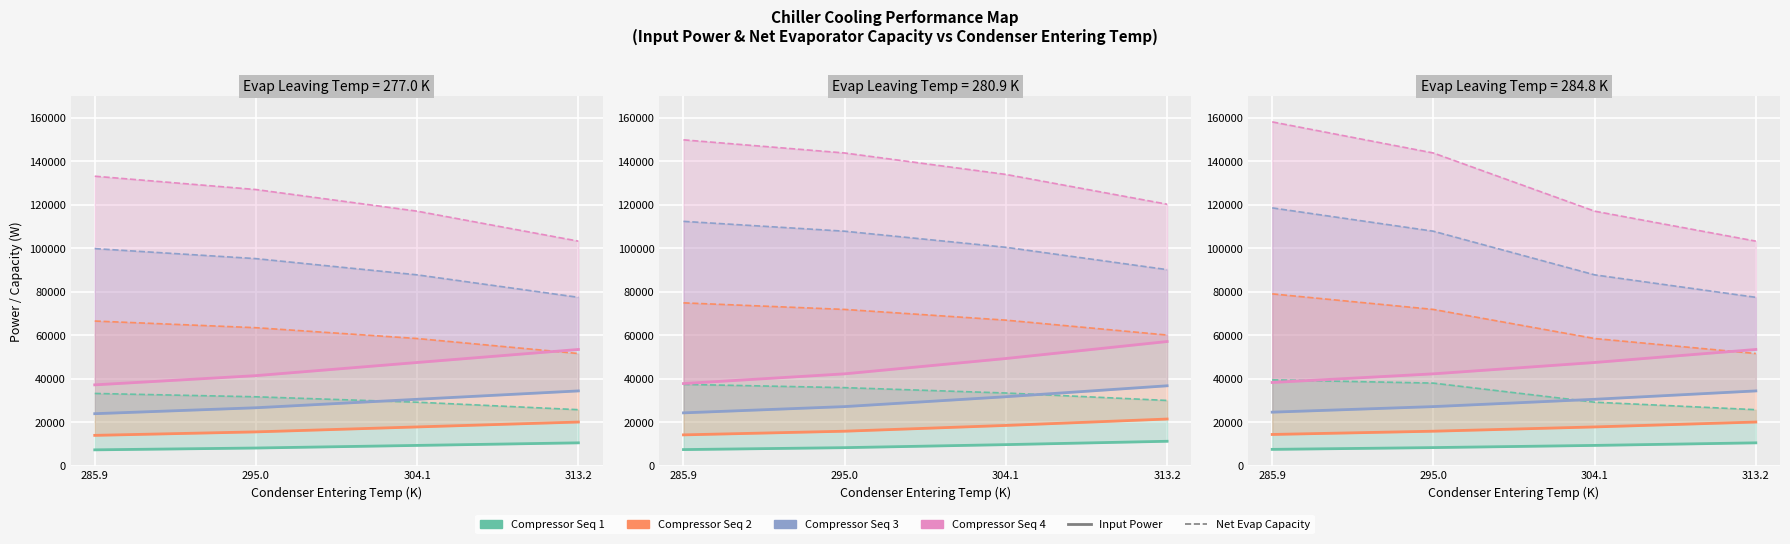

What is the difference between the highest and lowest values at 285.9?

30742.4